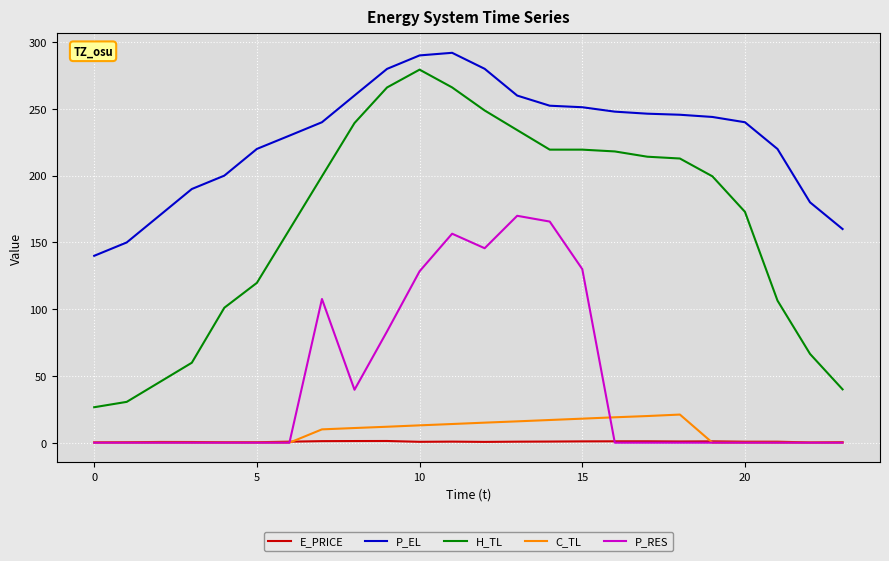

True or false: P_RES and H_TL intersect in this chart.

False